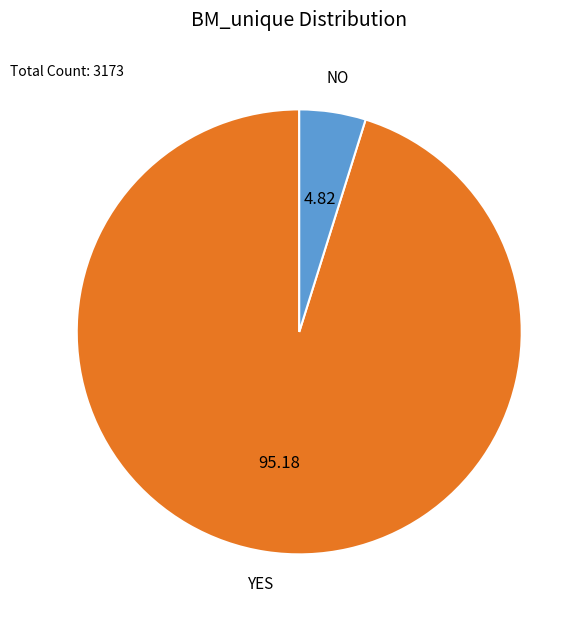

Rank the categories by value from lowest to highest.

NO, YES